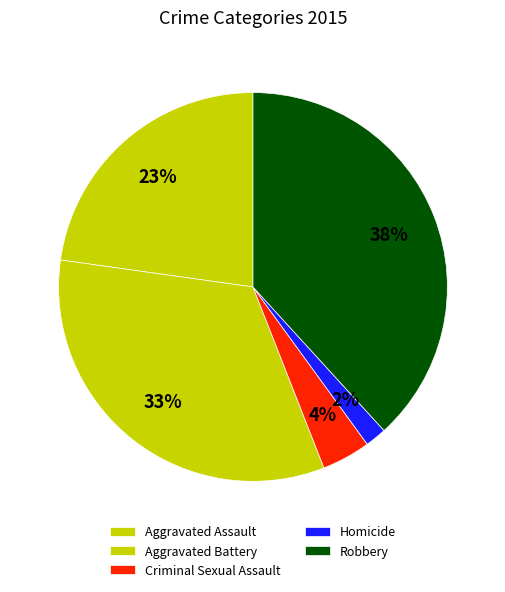

Rank the categories by value from lowest to highest.

Homicide, Criminal Sexual Assault, Aggravated Assault, Aggravated Battery, Robbery